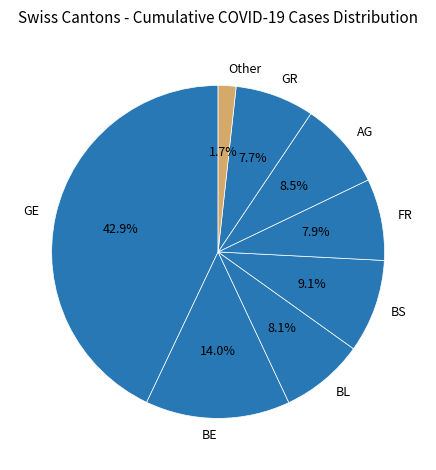

What percentage is the GE slice, to the nearest percent?

43%